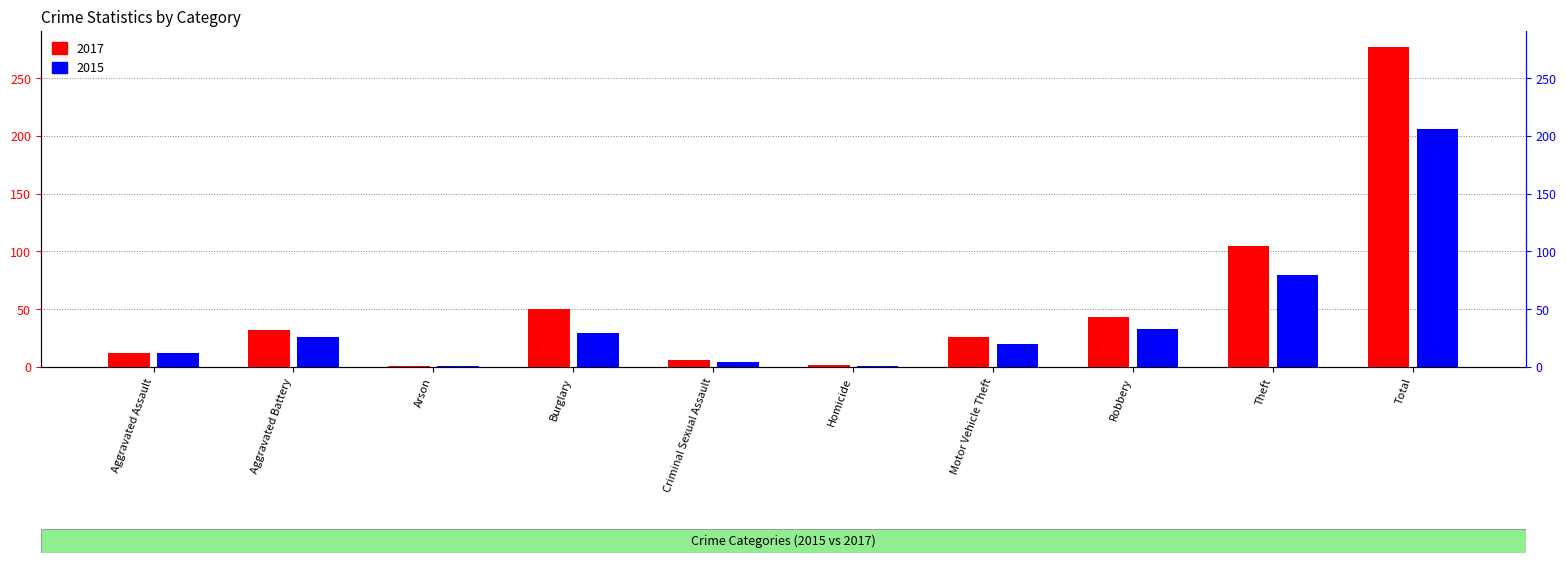

Where is 2015 nearest to the value 103?

Theft